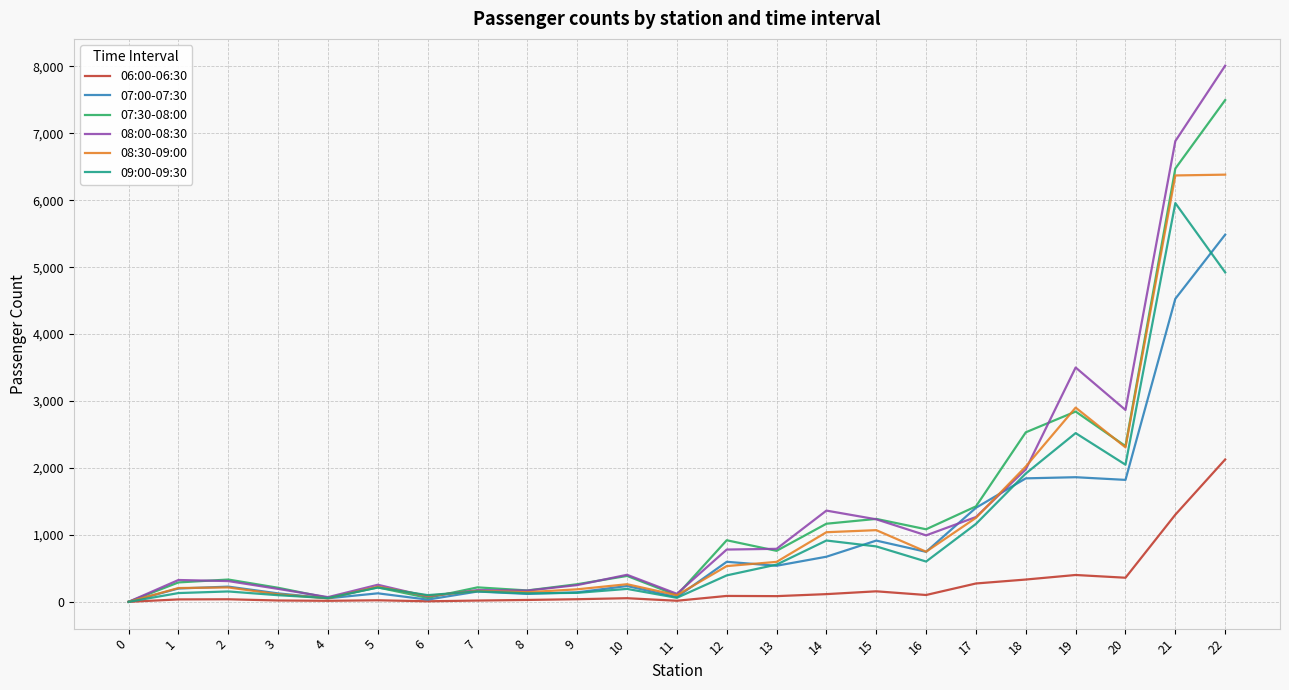

Where is 06:00-06:30 nearest to the value 1063?

21